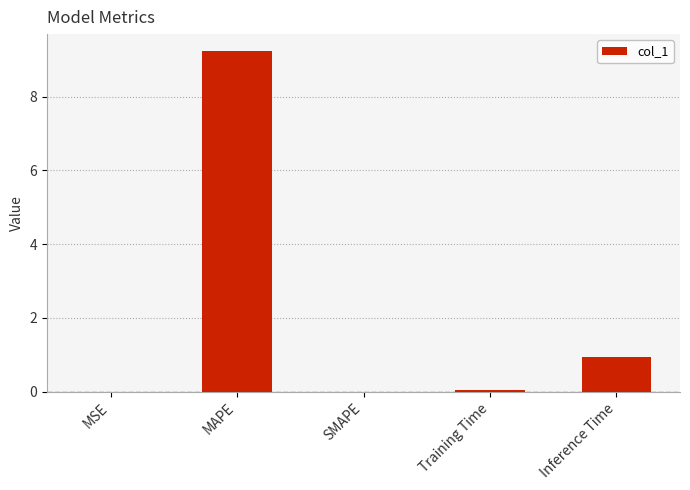

Between Inference Time and SMAPE, which is larger?

Inference Time